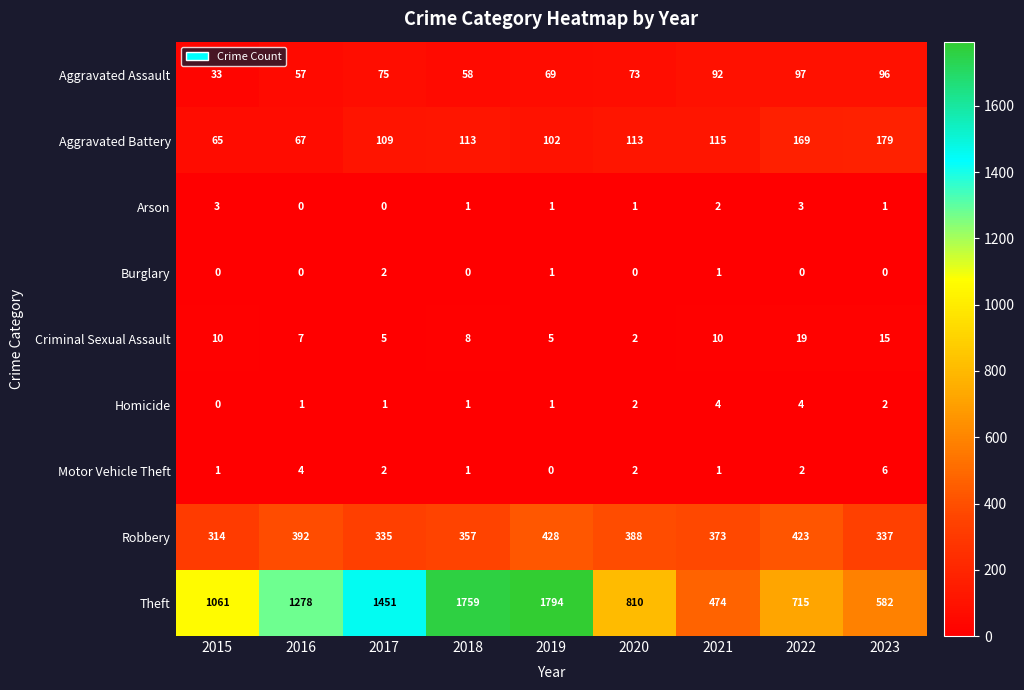

At which category does the chart reach its peak across all series?

2019